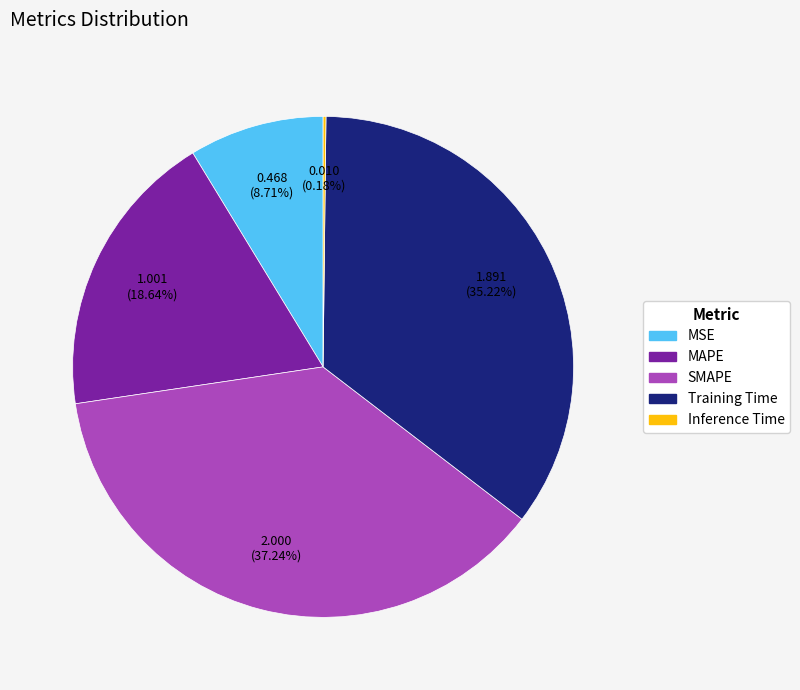

To the nearest percent, what percentage of the pie is MAPE?

19%